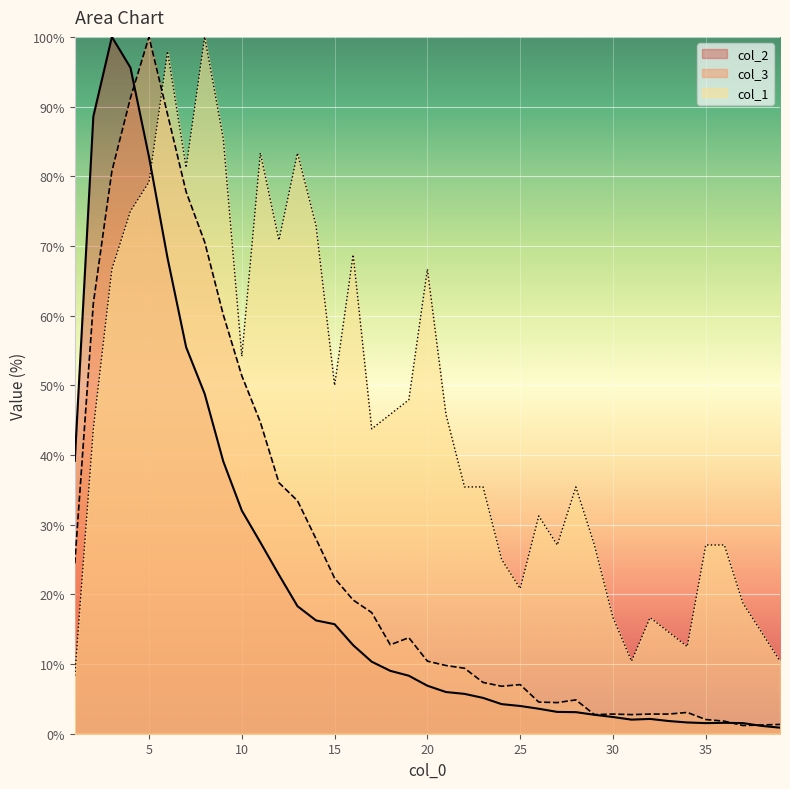

The value of col_2 at 13 is 18.3. True or false?

True